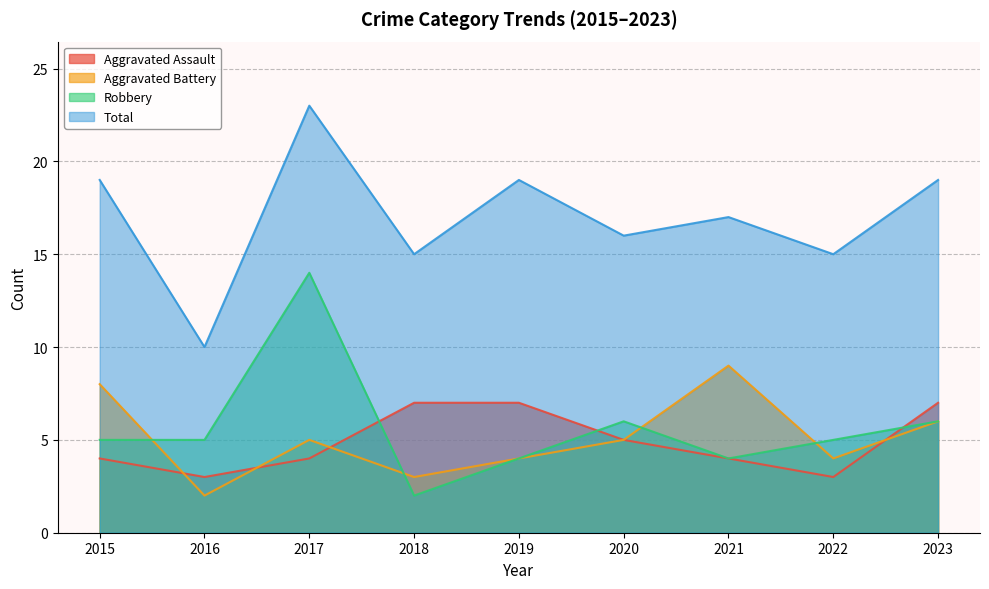

Where is Robbery nearest to the value 8?

2020